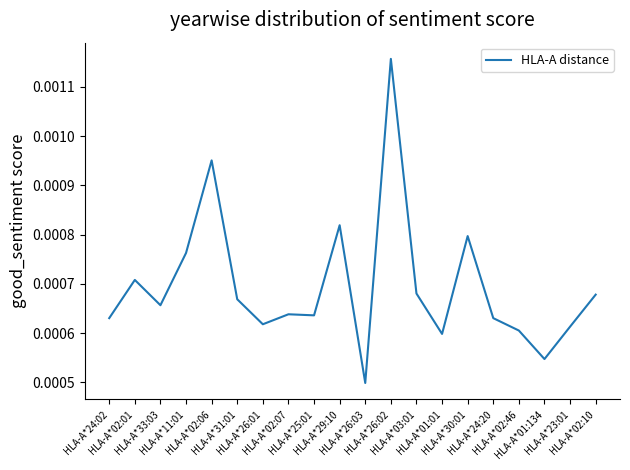

Is it true that the value at HLA-A*30:01 is 0.0?

True